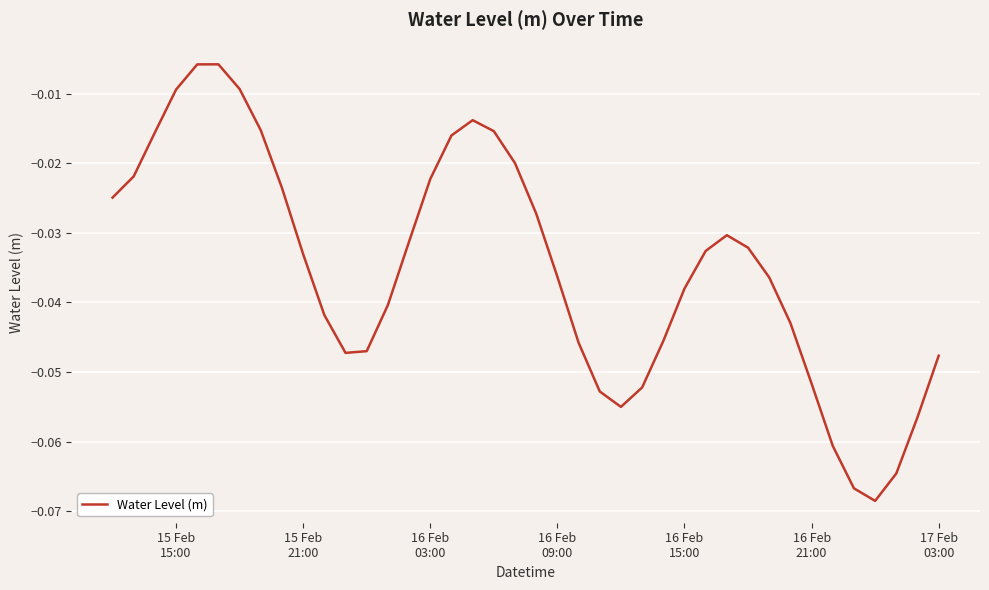

How many lines are shown in the chart?

1